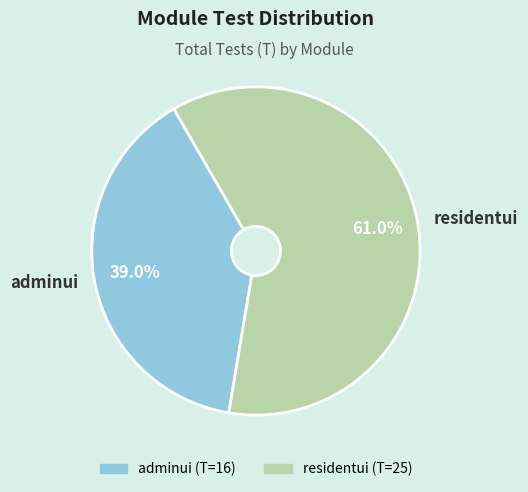

Approximately how many times larger is the value at residentui compared to adminui?

1.6